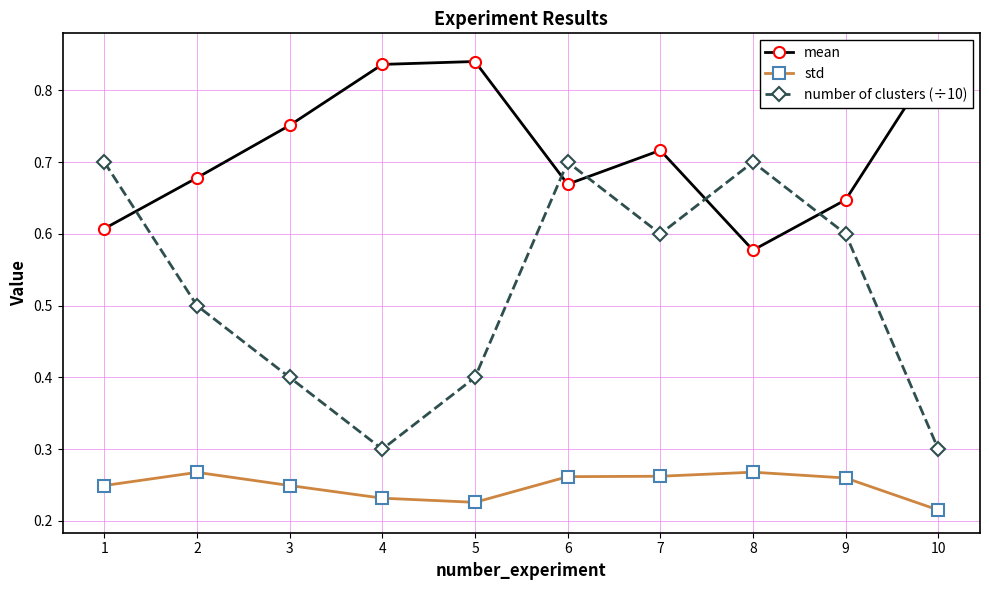

How many interior local valleys does the std series have?

1